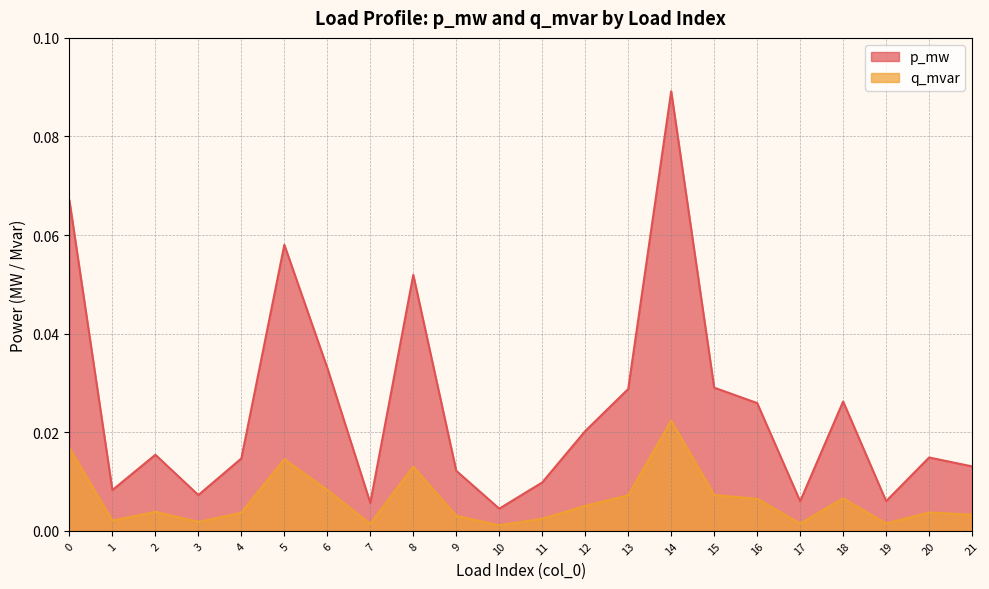

List the labels in order of q_mvar value, largest first.

14, 0, 5, 8, 6, 15, 13, 18, 16, 12, 2, 20, 4, 21, 9, 11, 1, 3, 19, 17, 7, 10